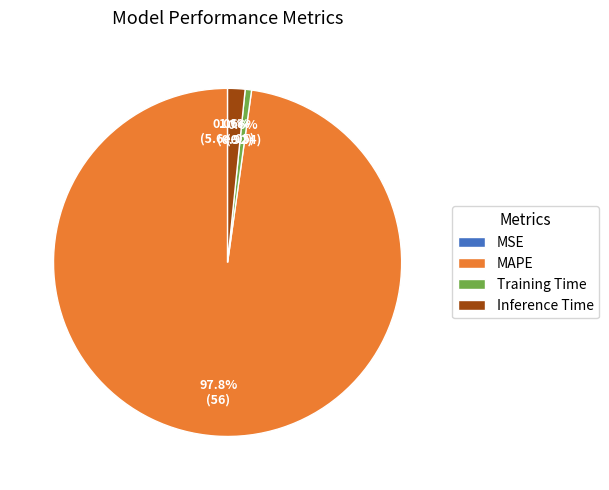

Between Training Time and Inference Time, which is larger?

Inference Time